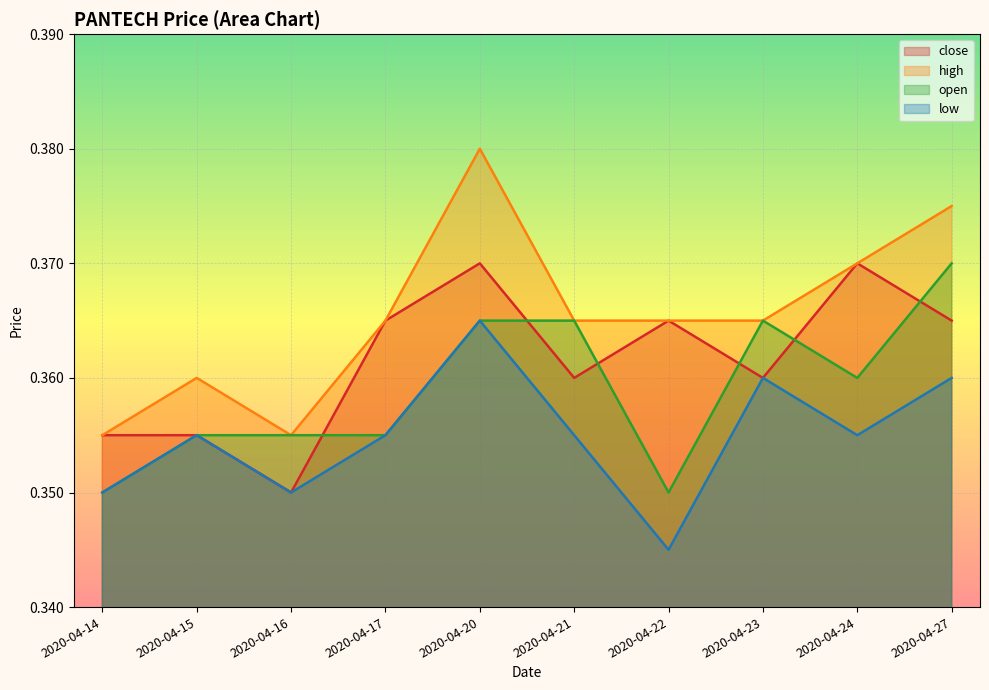

True or false: close and low intersect in this chart.

False